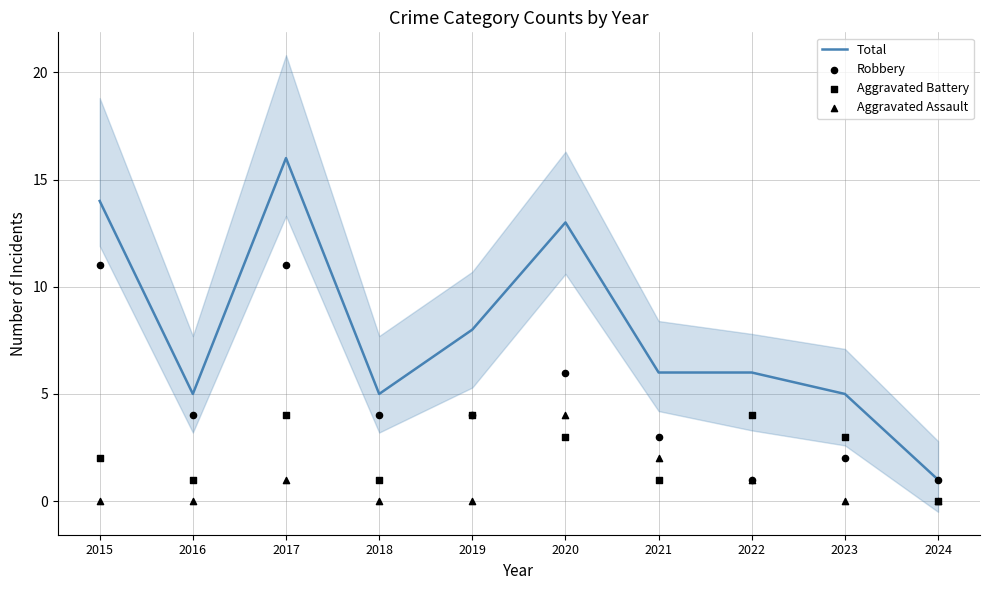

What is the total value across all series at 2016?

10